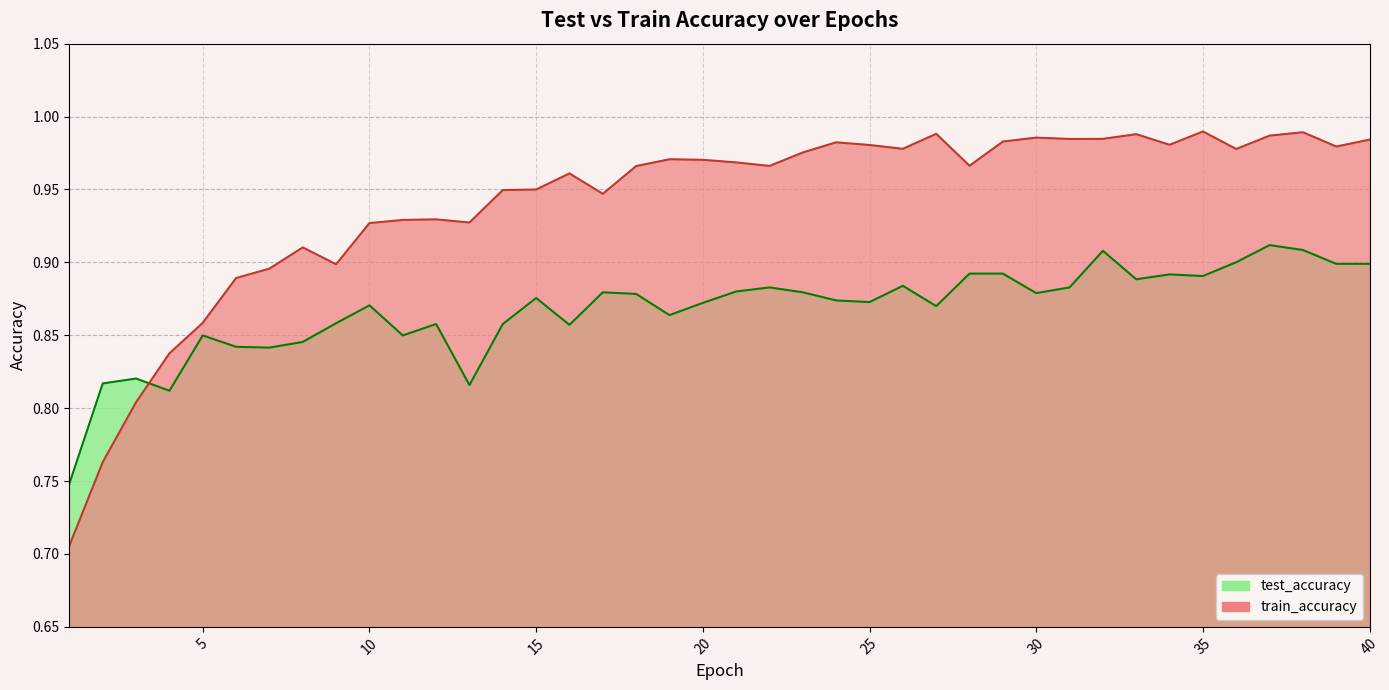

What is the sum of all test_accuracy values?

34.7